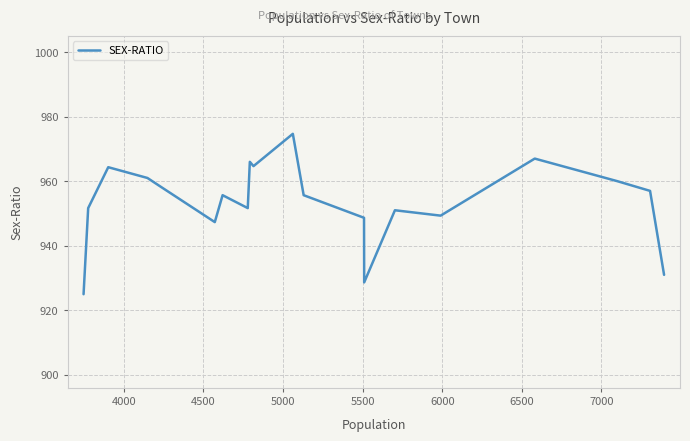

What is the greatest value displayed?

974.7